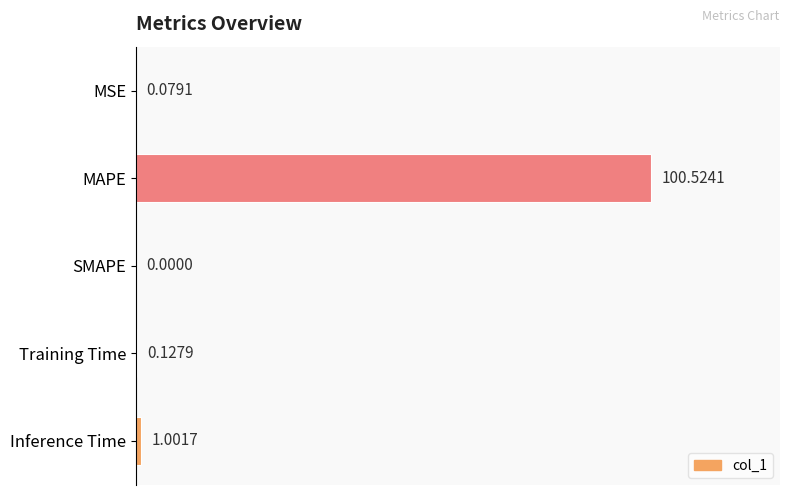

At which category does the chart reach its peak across all series?

MAPE